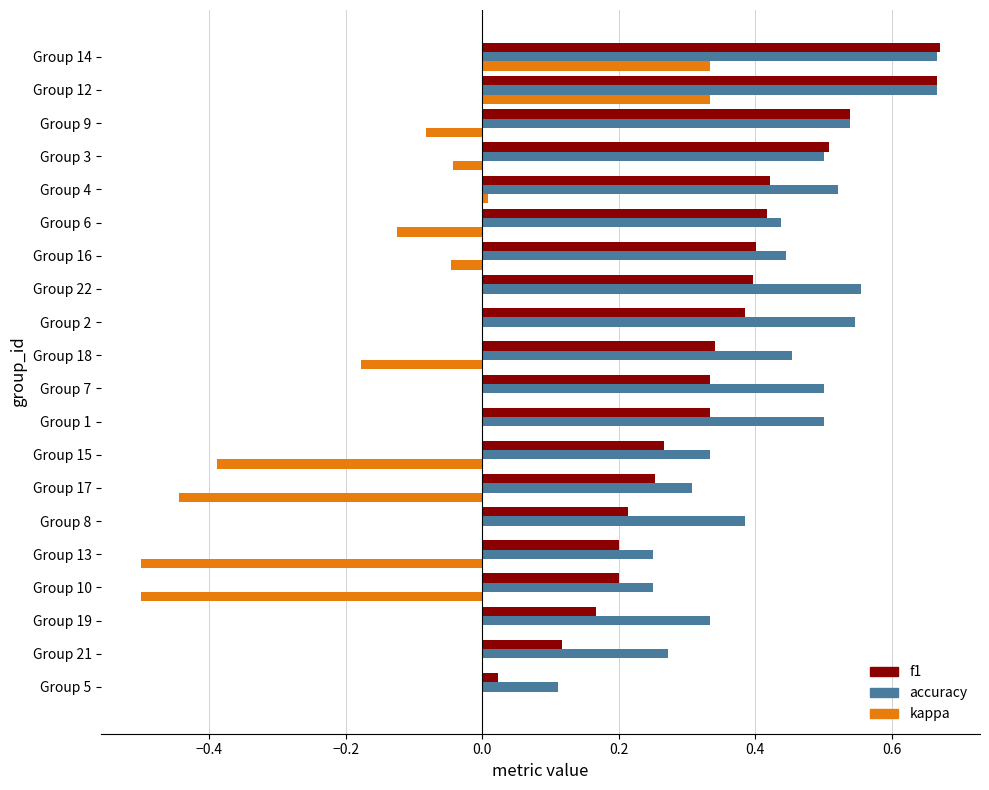

The value of kappa at Group 1 is 0.0. True or false?

True